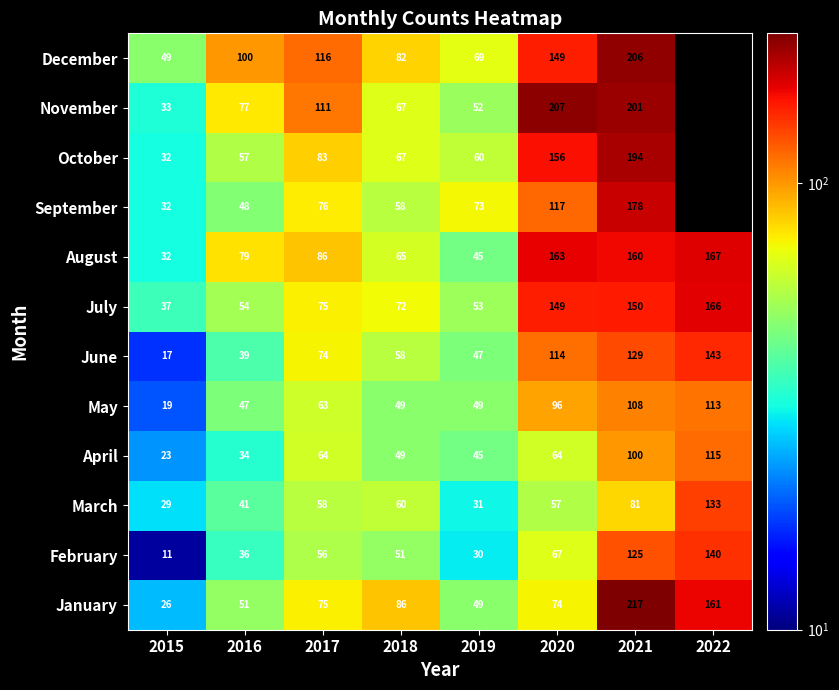

Count the number of categories in the chart.

8